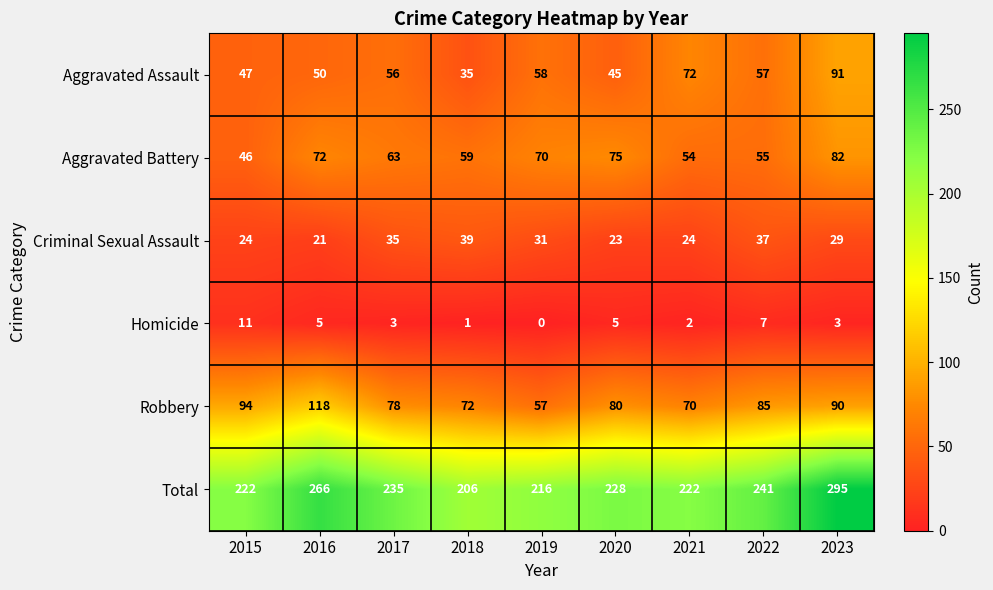

Which category has the lowest value in the Criminal Sexual Assault series?

2016